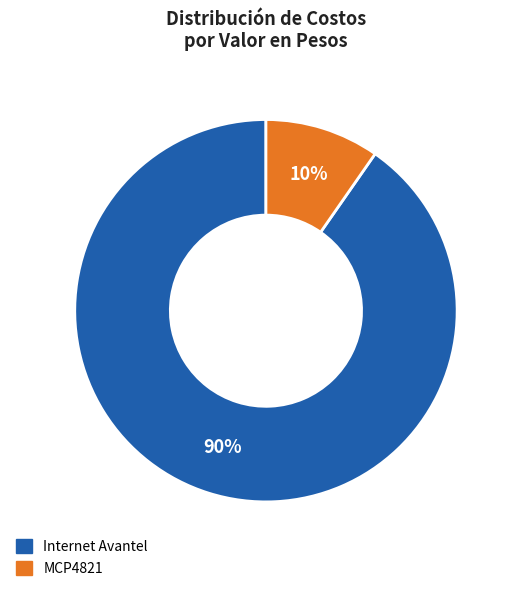

To the nearest percent, what percentage of the pie is Internet Avantel?

90%